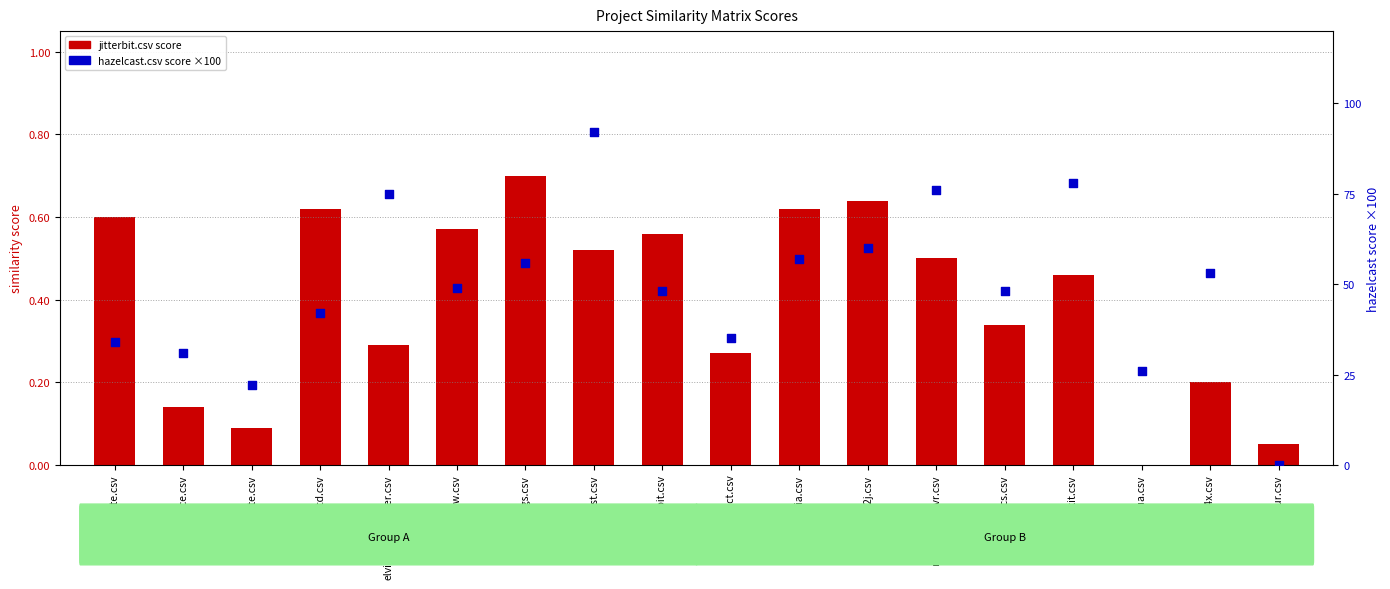

Which series contains the lowest Y value?

jitterbit.csv